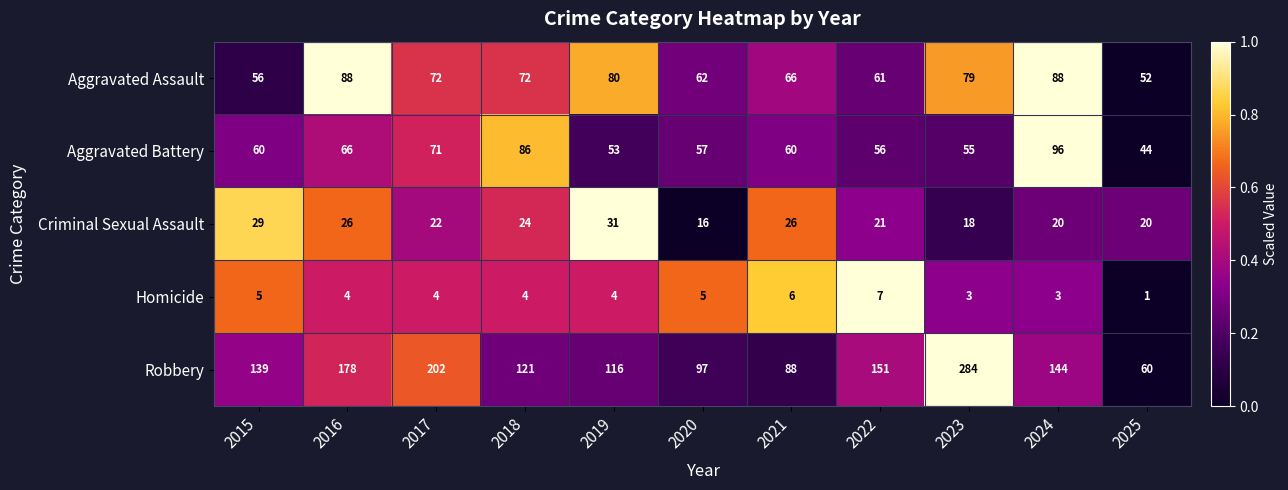

Rank the series by their maximum value, from lowest to highest.

Homicide, Criminal Sexual Assault, Aggravated Assault, Aggravated Battery, Robbery